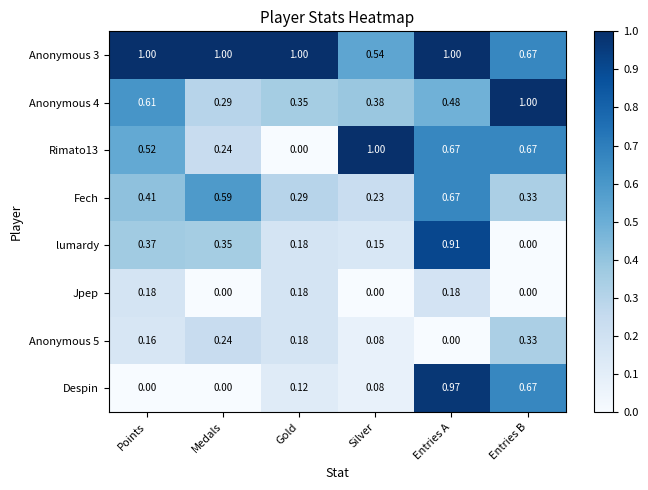

Rank the categories by Anonymous 5 value from highest to lowest.

Entries B, Medals, Gold, Points, Silver, Entries A